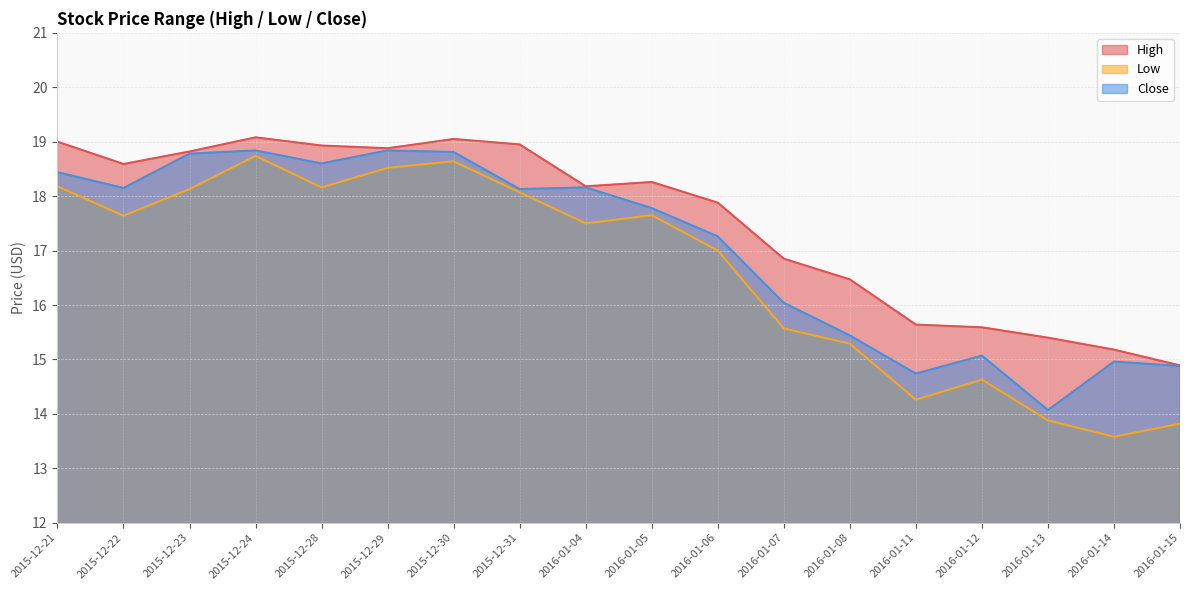

What is the sum of all High values?

315.6